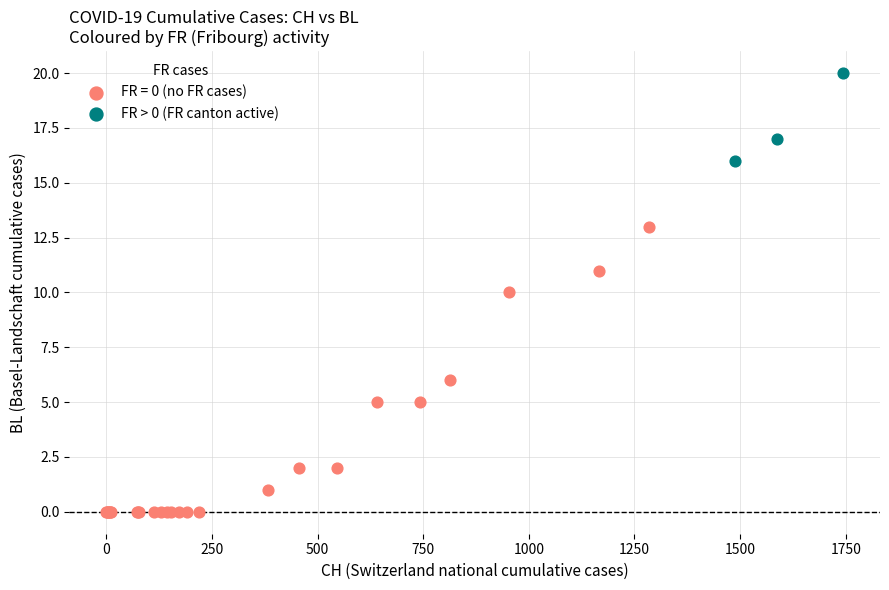

Which series has the largest Y range (max minus min)?

FR = 0 (no FR cases)